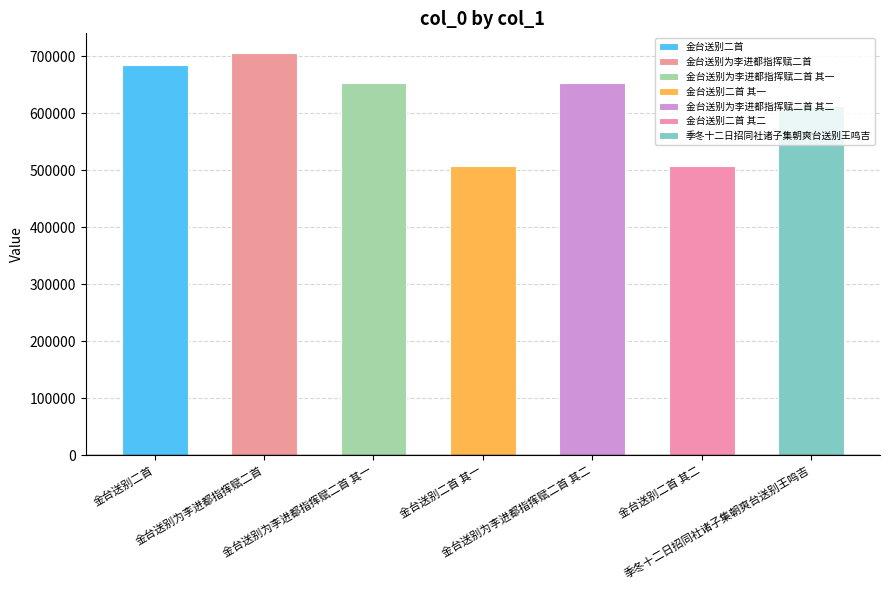

What is the label of the 2nd bar from the left?

金台送别为李进都指挥赋二首